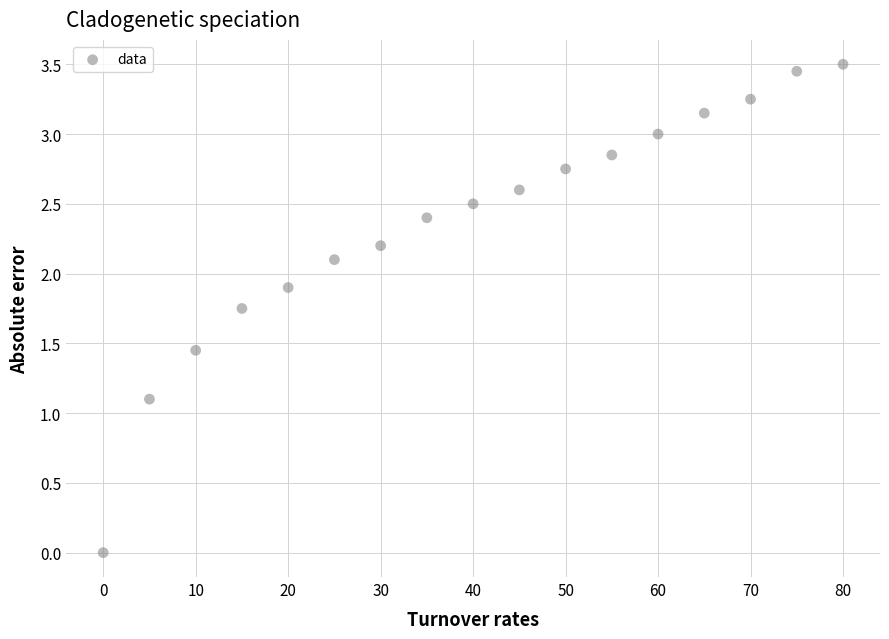

What Y value in the scatter plot is closest to 1?

1.1